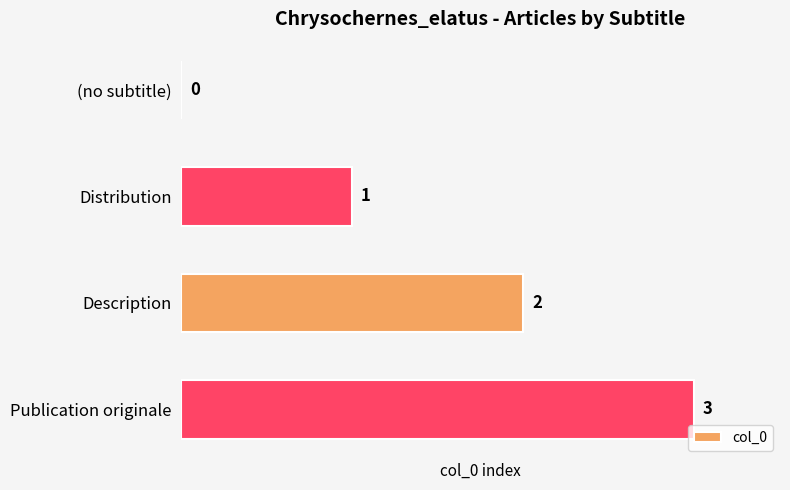

How many distinct data groups are displayed?

1